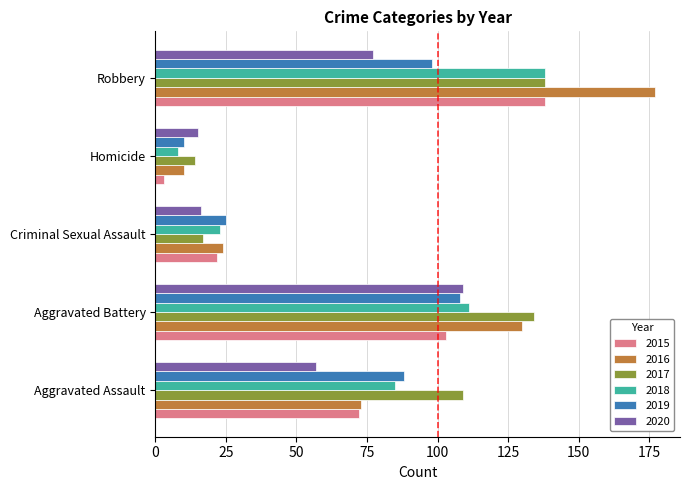

Which label corresponds to the smallest value in the chart?

Homicide